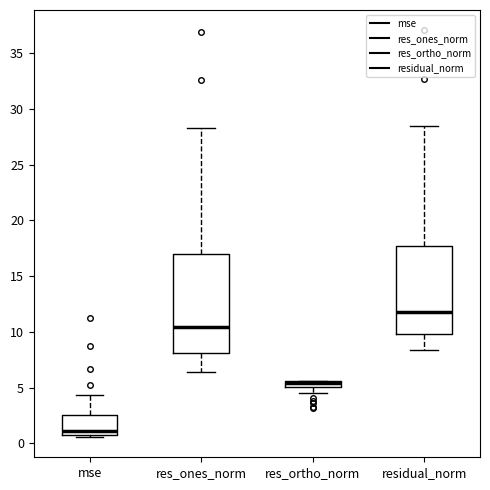

Comparing the boxes themselves (not the whiskers), which one is the tallest?

res_ones_norm